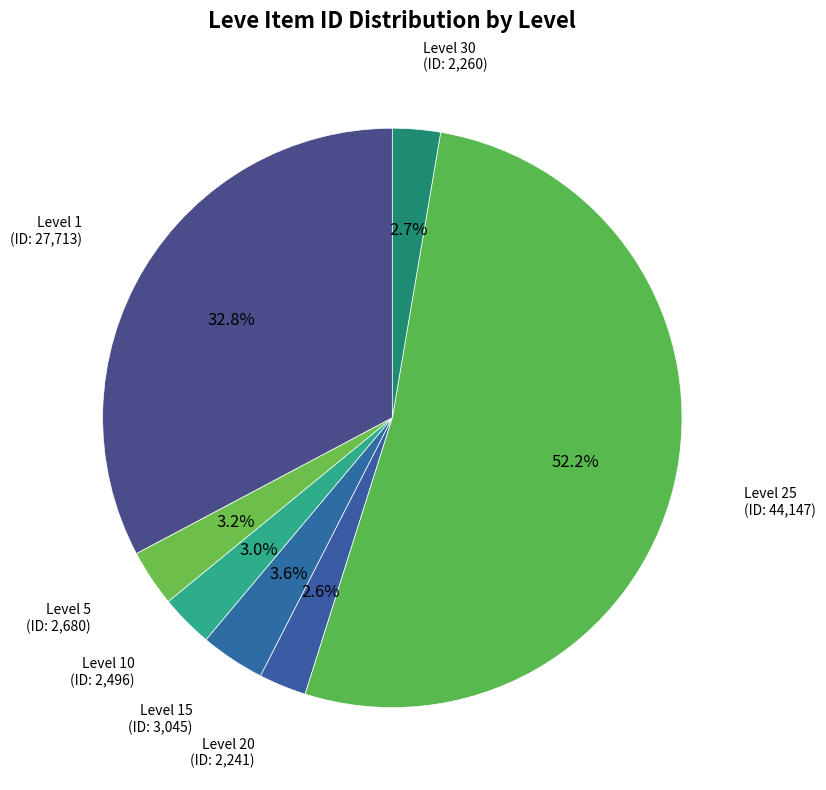

Does Level 25 account for over 50% of the chart?

Yes